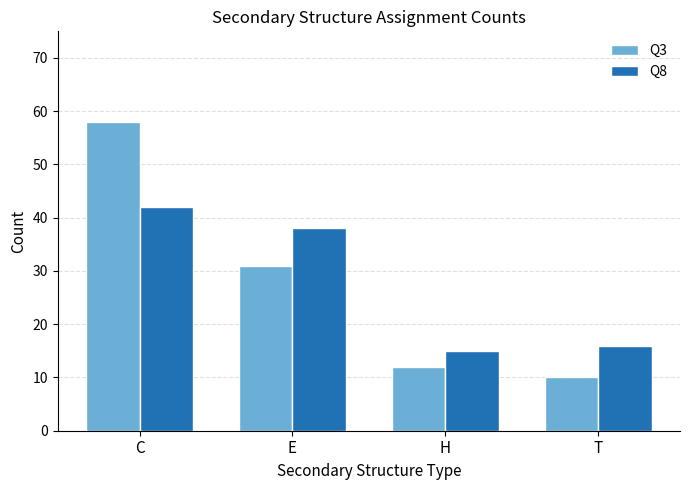

Reading left to right, extract all data points from this chart.

Q3: C=58	E=31	H=12	T=10
Q8: C=42	E=38	H=15	T=16